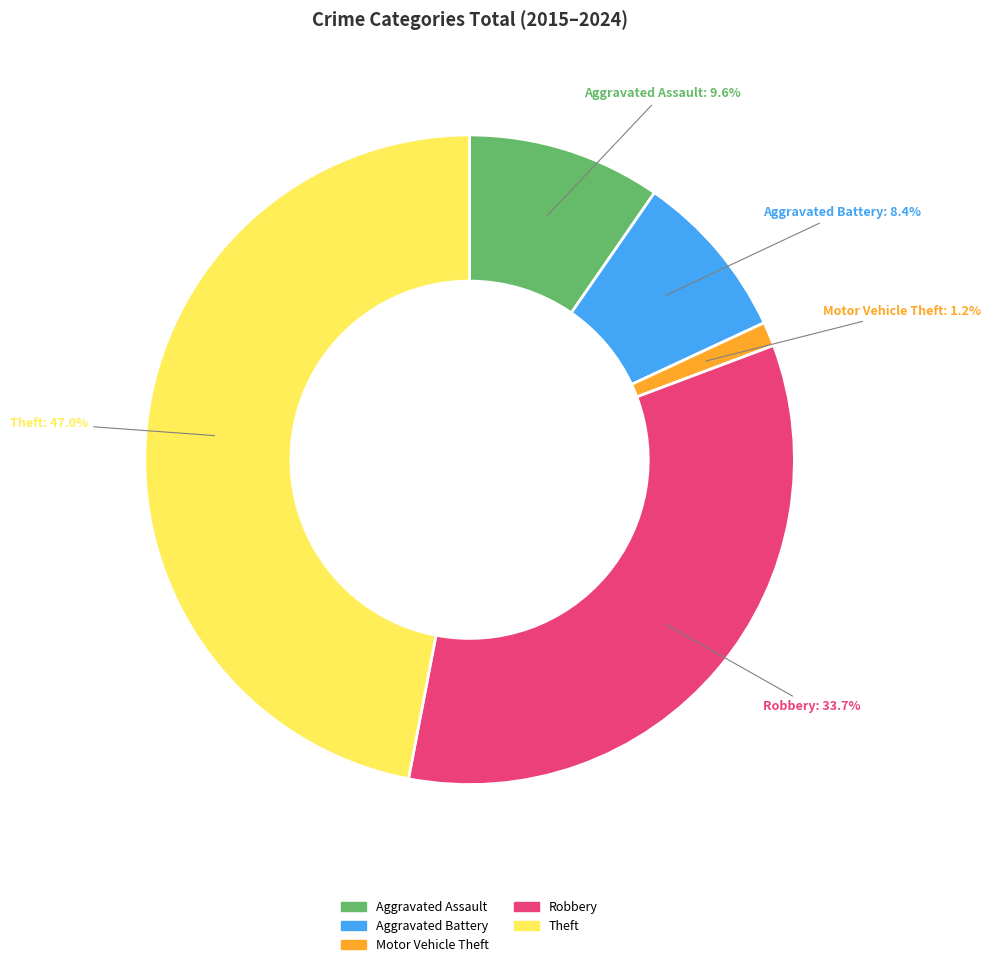

To the nearest percent, what is the difference between the Aggravated Assault and Aggravated Battery slice percentages?

1%